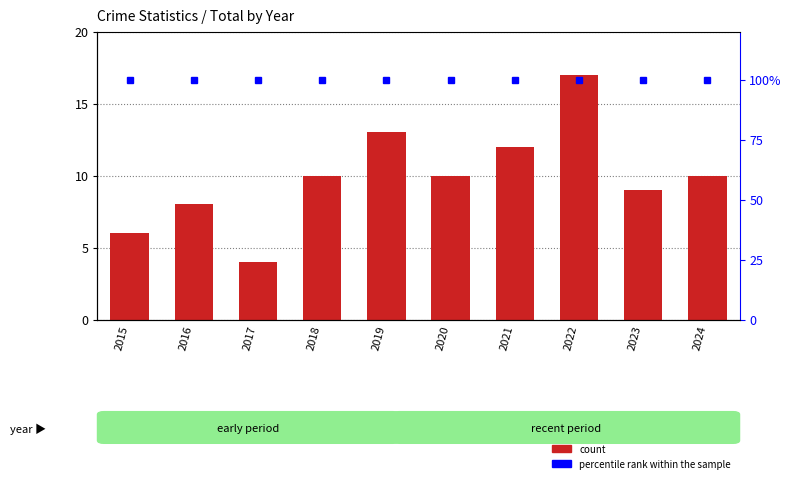

What are all the series names shown in the legend?

count, percentile rank within the sample